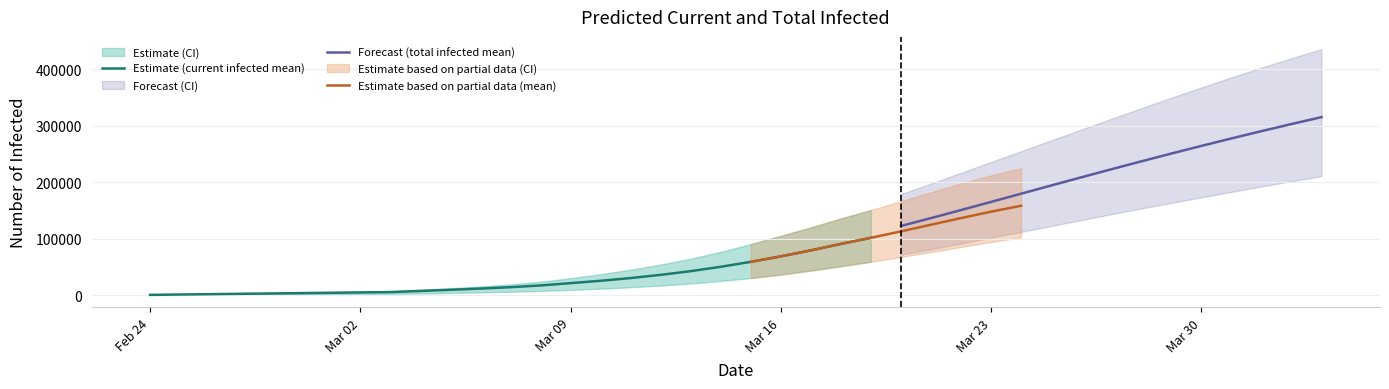

What is the total value across all series at 37?

1515688